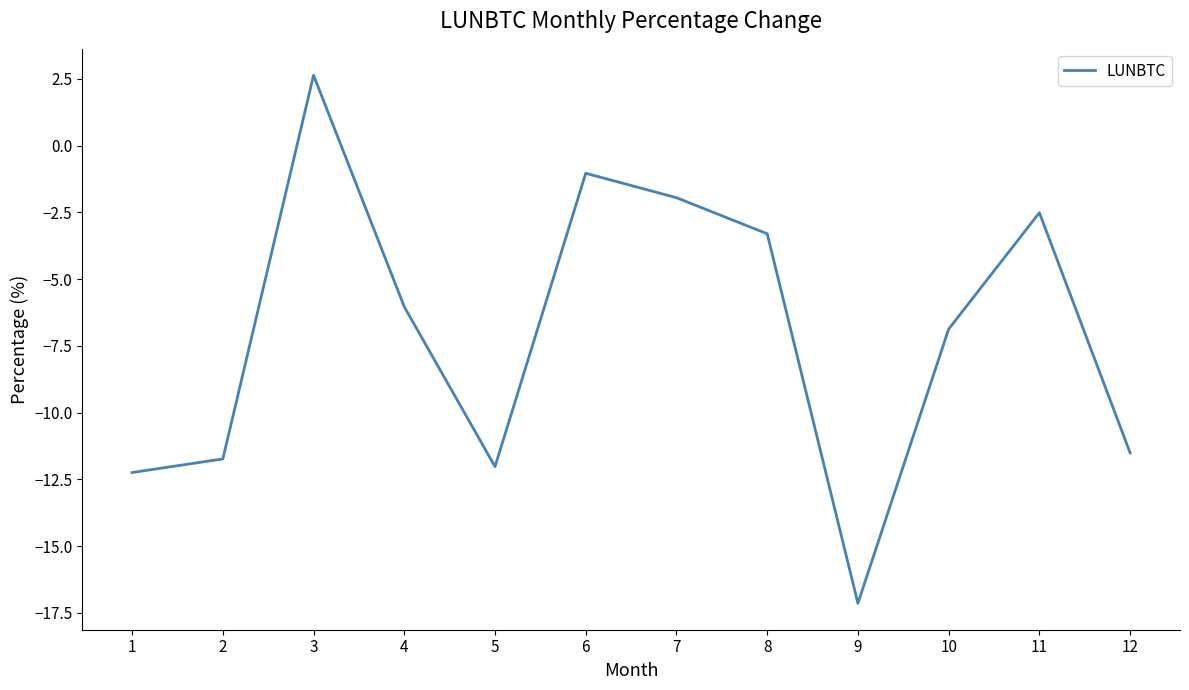

Rank the categories by value from highest to lowest.

3, 6, 7, 11, 8, 4, 10, 12, 2, 5, 1, 9